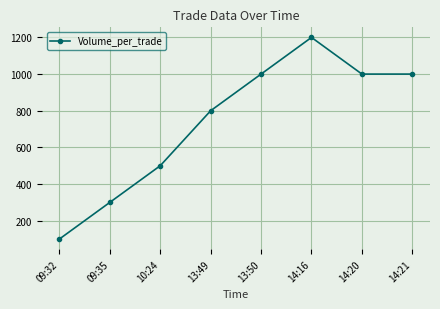

What position from the right is 10:24?

6